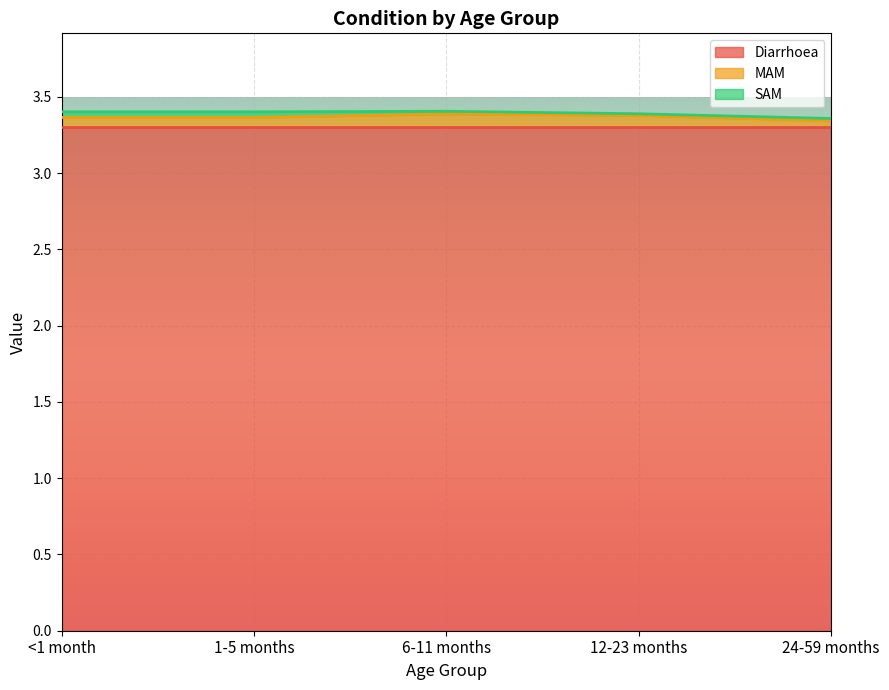

What is the sum of all Diarrhoea values?

16.5